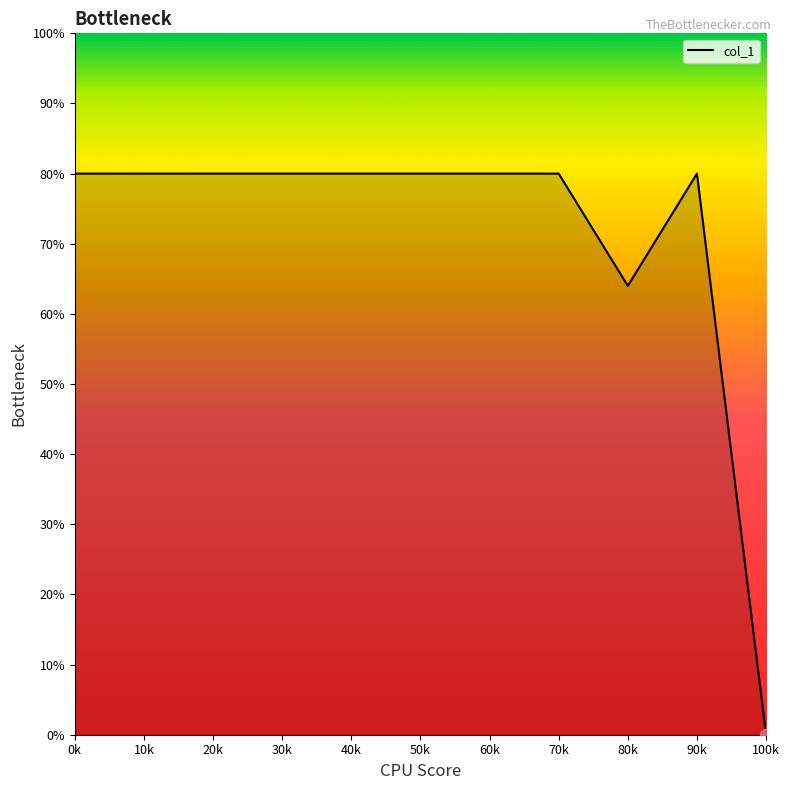

Approximately how many times larger is the value at 40k compared to 90k?

1.0